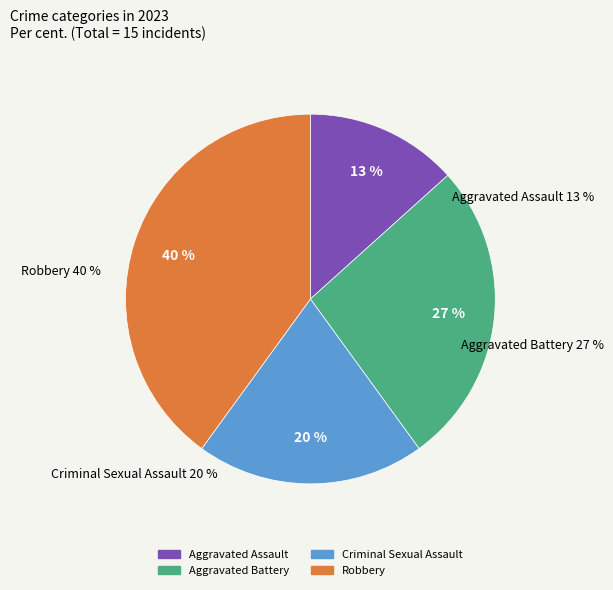

True or false: Aggravated Battery accounts for 17% of the total.

False